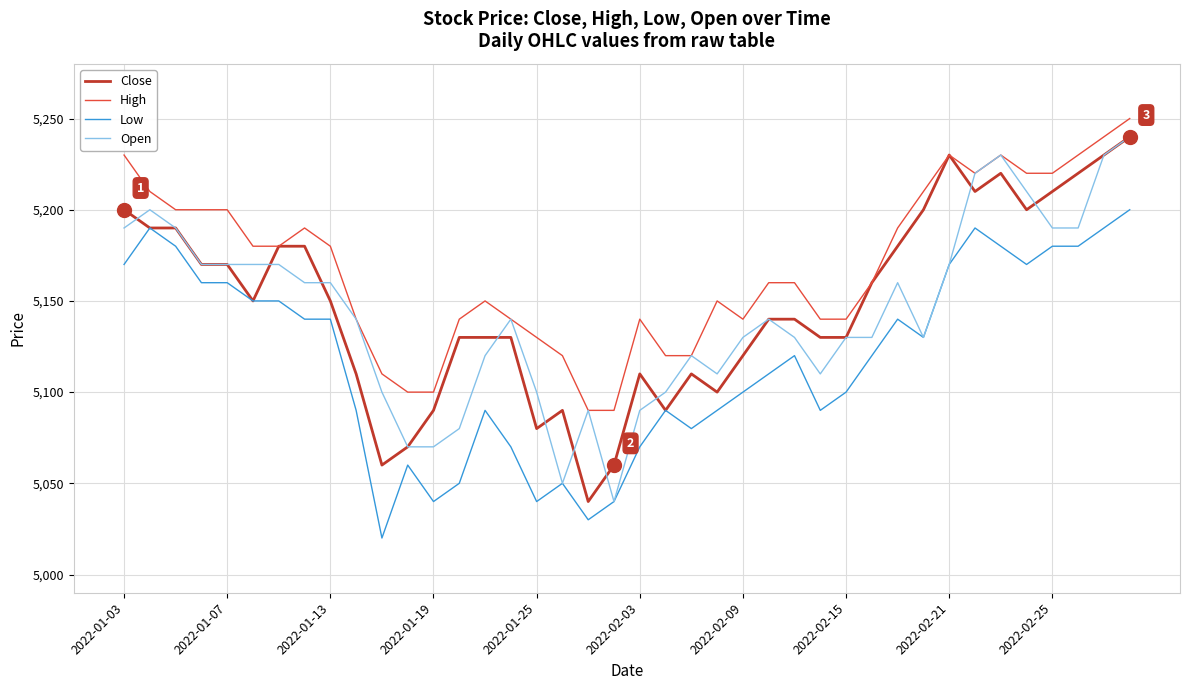

What is the lowest value of the Close series?

5040